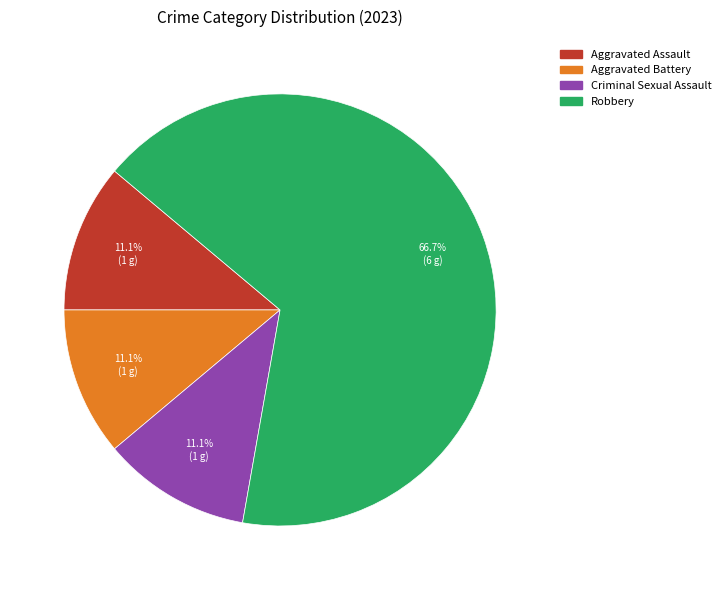

Count the number of slices in the pie.

4